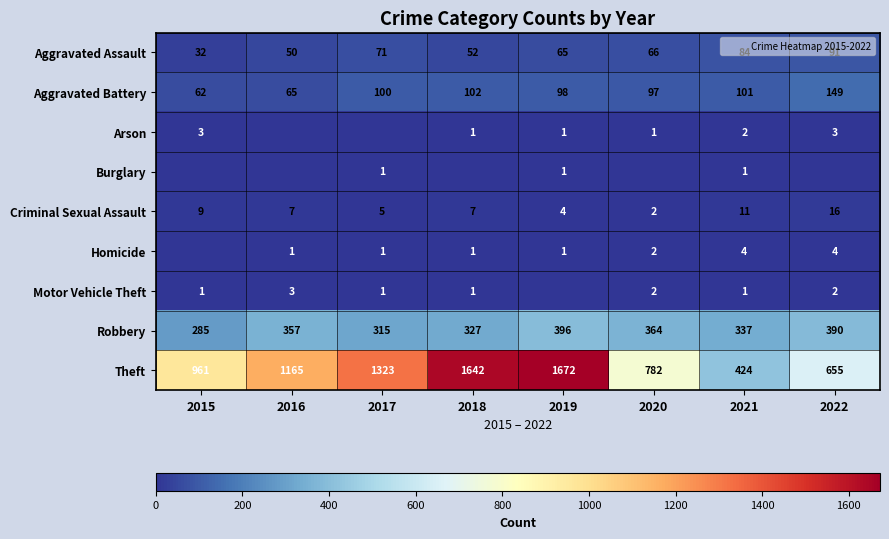

What is the spread (max minus min) of values at 2017?

1323